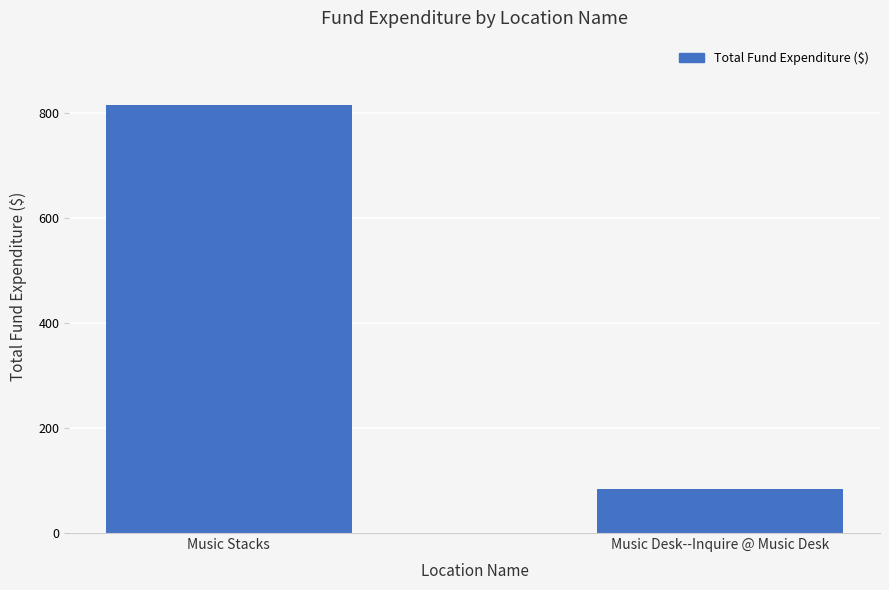

What is the label of the 1st bar from the left?

Music Stacks